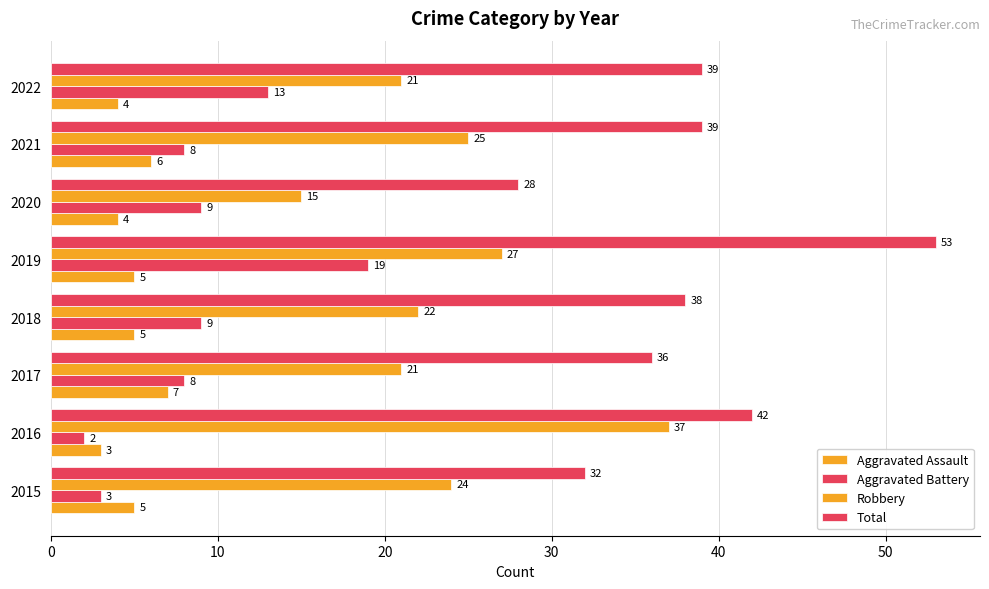

How many categories are shown in the chart?

8